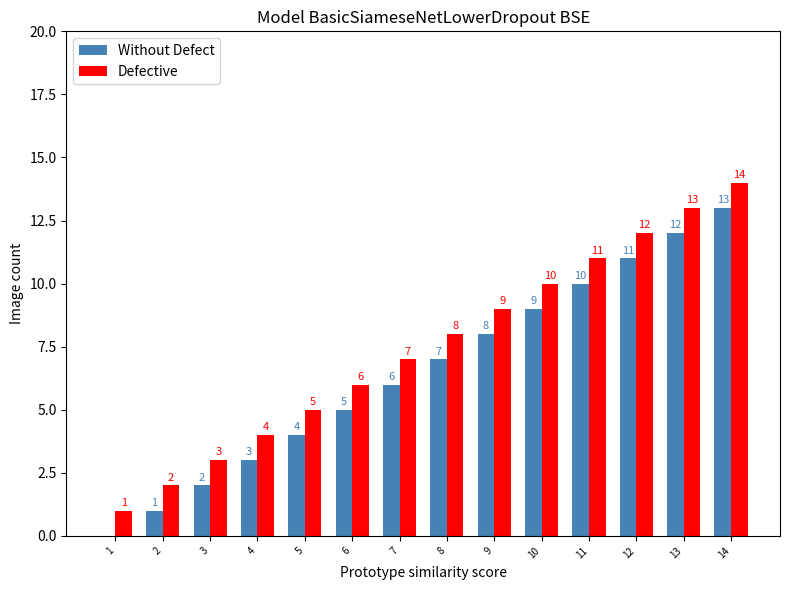

Is the value of Without Defect at 5 greater than the value of Defective at 14?

No